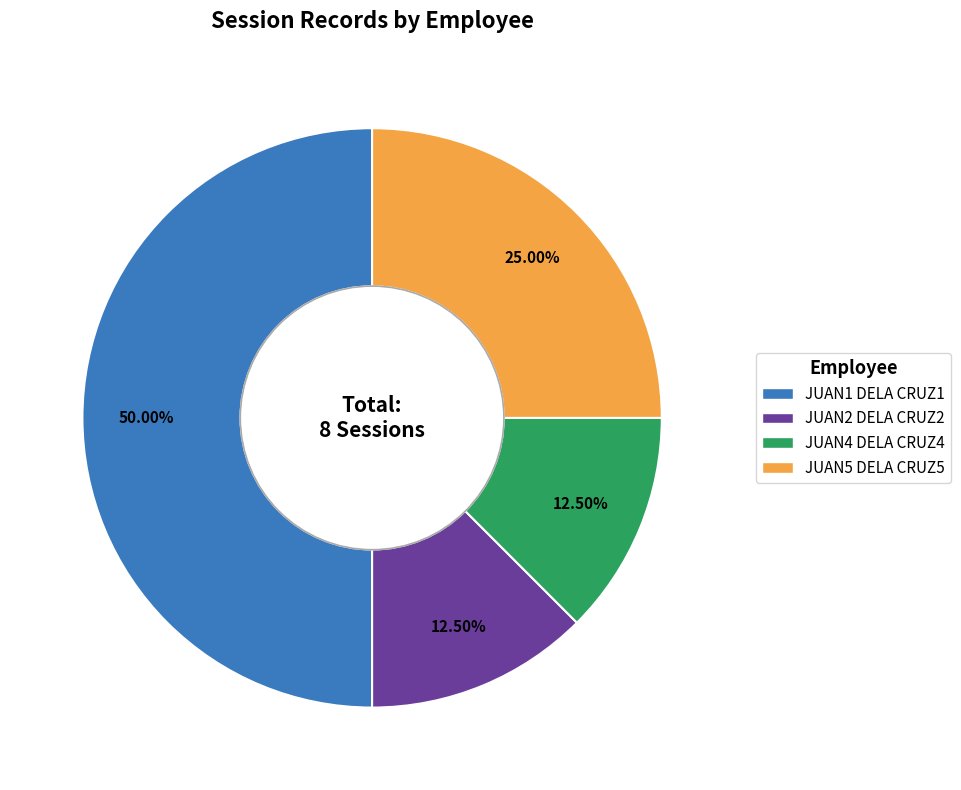

Which category has the biggest portion of the pie?

JUAN1 DELA CRUZ1